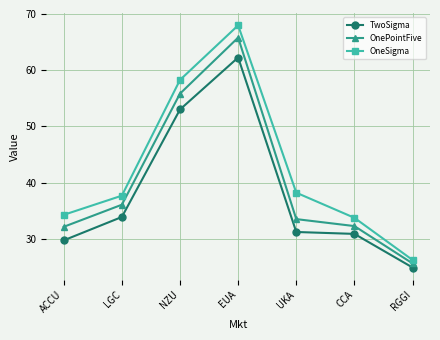

What is the difference between the maximum and minimum values in the OnePointFive series?

40.2